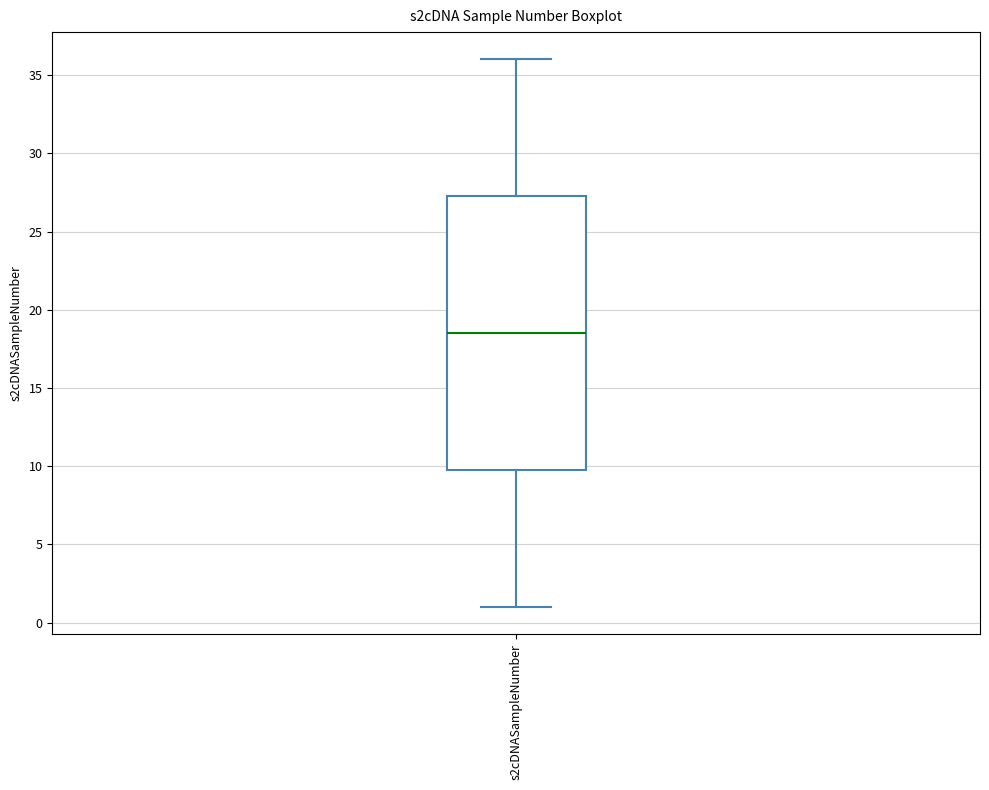

Where does the upper whisker of the box for s2cDNASampleNumber end on the y-axis? The values are not printed on the chart, so give them approximately, as read against the axis.

36.0